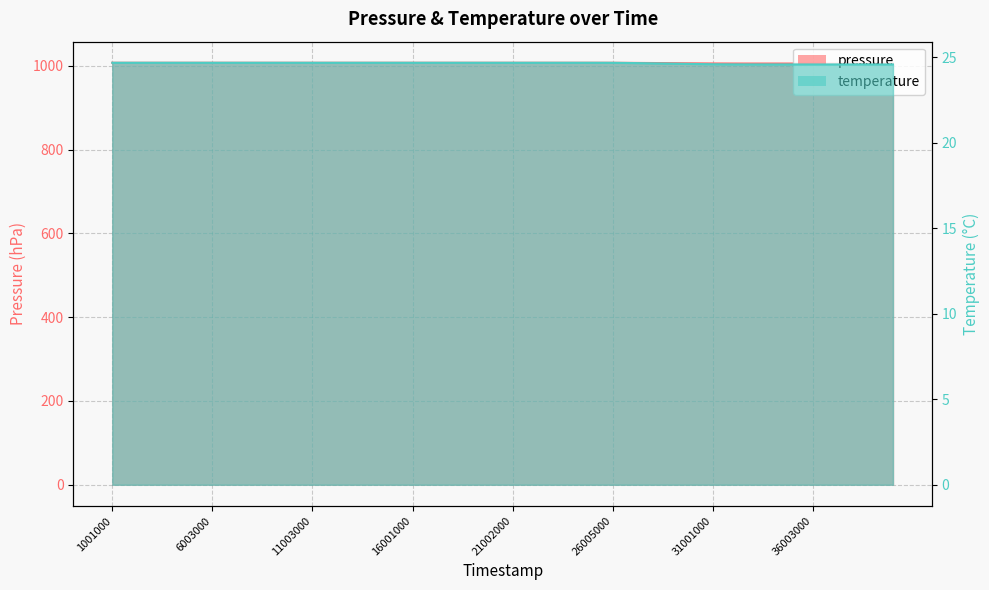

Reading left to right, list all the values displayed in this chart.

pressure: 1001000=1007.1	2003000=1007.1	3003000=1007.1	4001000=1007.1	5002000=1007.1	6003000=1007.1	7001000=1007.1	8000000=1007.1	9001000=1007.1	10003000=1007.1	11003000=1007.1	12001000=1007.1	13003000=1007.1	14000000=1007.1	15003000=1007.1	16001000=1007.1	17002000=1007.1	18000000=1007.1	19002000=1007.1	20001000=1007.1	21002000=1007.1	22000000=1007.1	23002000=1007.1	24003000=1007.1	25002000=1007.1	26005000=1007.1	27000000=1006.9	28002000=1006.5	29002000=1006.2	30002000=1005.9	31001000=1005.5	32003000=1005.4	33002000=1005.4	34003000=1005.4	35003000=1005.3	36003000=1005.3	37001000=1005.3	38001000=1005.3	39002000=1005.3	40000000=1005.3
temperature: 1001000=24.7	2003000=24.7	3003000=24.7	4001000=24.7	5002000=24.7	6003000=24.7	7001000=24.7	8000000=24.7	9001000=24.7	10003000=24.7	11003000=24.7	12001000=24.7	13003000=24.7	14000000=24.7	15003000=24.7	16001000=24.7	17002000=24.7	18000000=24.7	19002000=24.7	20001000=24.7	21002000=24.7	22000000=24.7	23002000=24.7	24003000=24.7	25002000=24.7	26005000=24.7	27000000=24.7	28002000=24.6	29002000=24.6	30002000=24.6	31001000=24.6	32003000=24.6	33002000=24.6	34003000=24.6	35003000=24.6	36003000=24.6	37001000=24.6	38001000=24.6	39002000=24.6	40000000=24.6